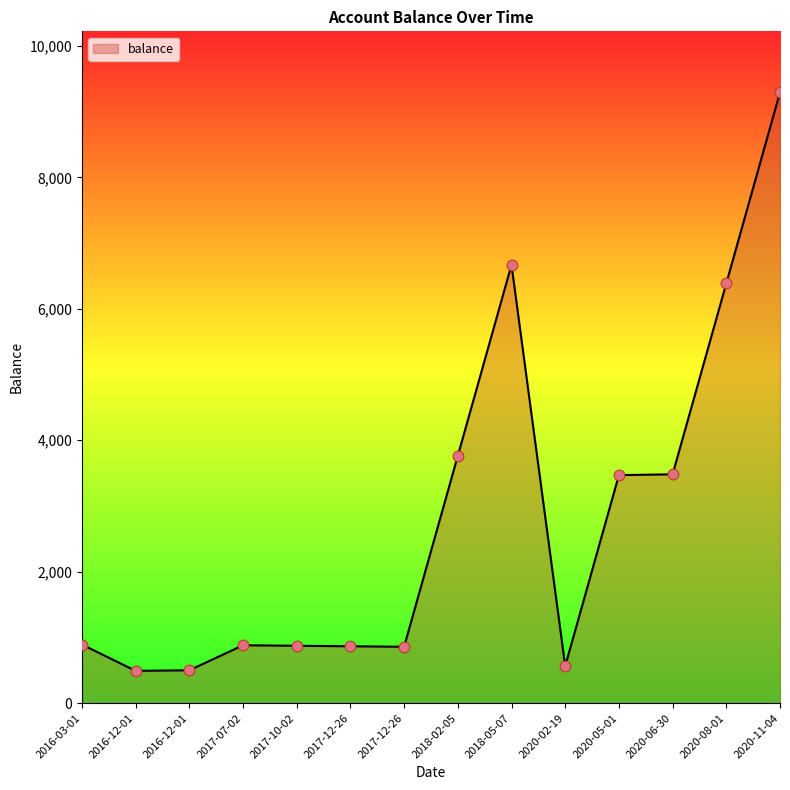

How many lines are shown in the chart?

1